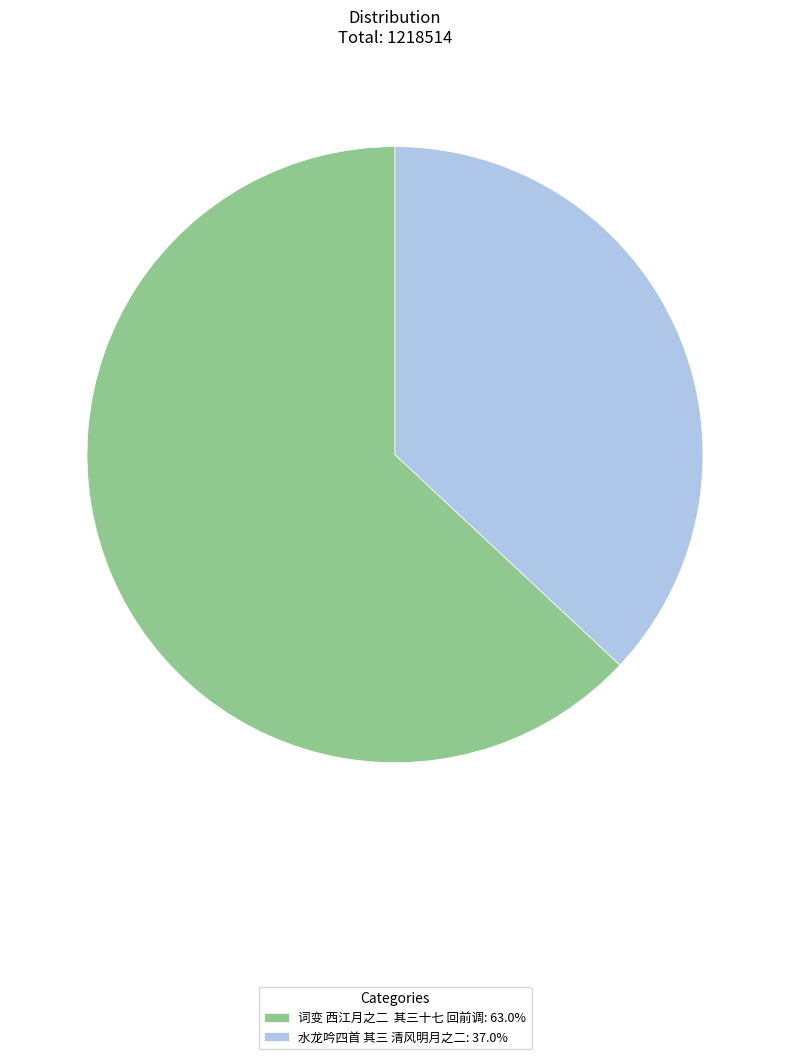

Combined, do 水龙吟四首 其三 清风明月之二: 37.0% and 词变 西江月之二 其三十七 回前调: 63.0% account for over 50%?

Yes